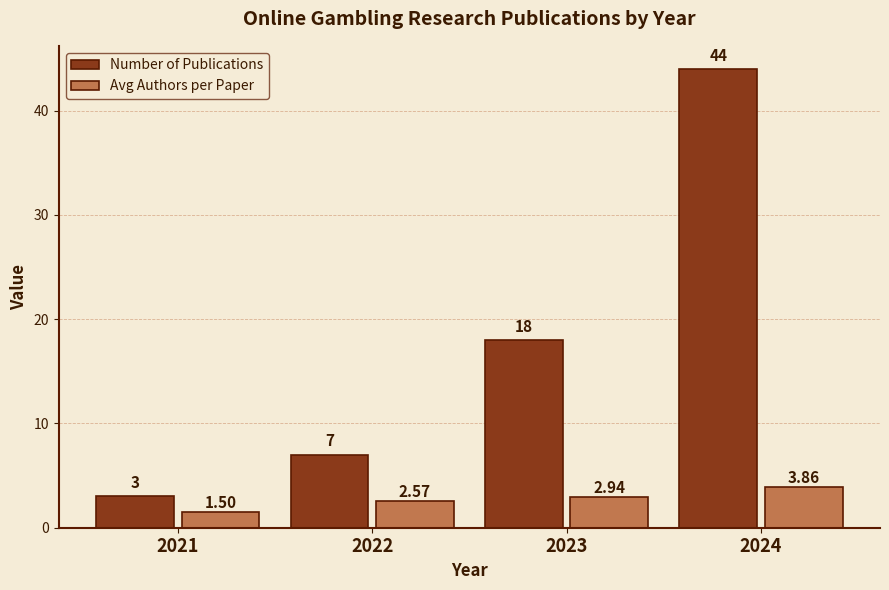

The Number of Publications series shows 18.0 at 2023. True or false?

True